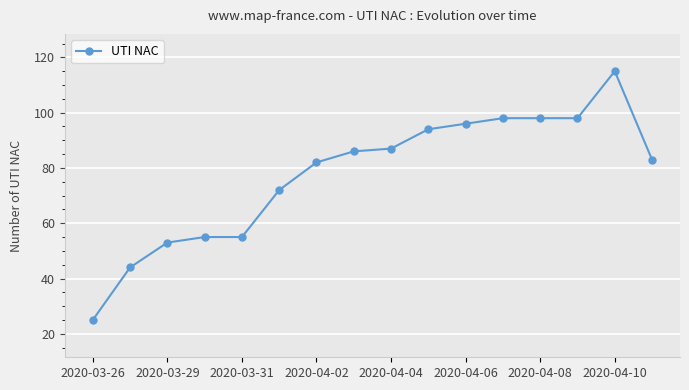

What is the value of the 8th point from the left?

86